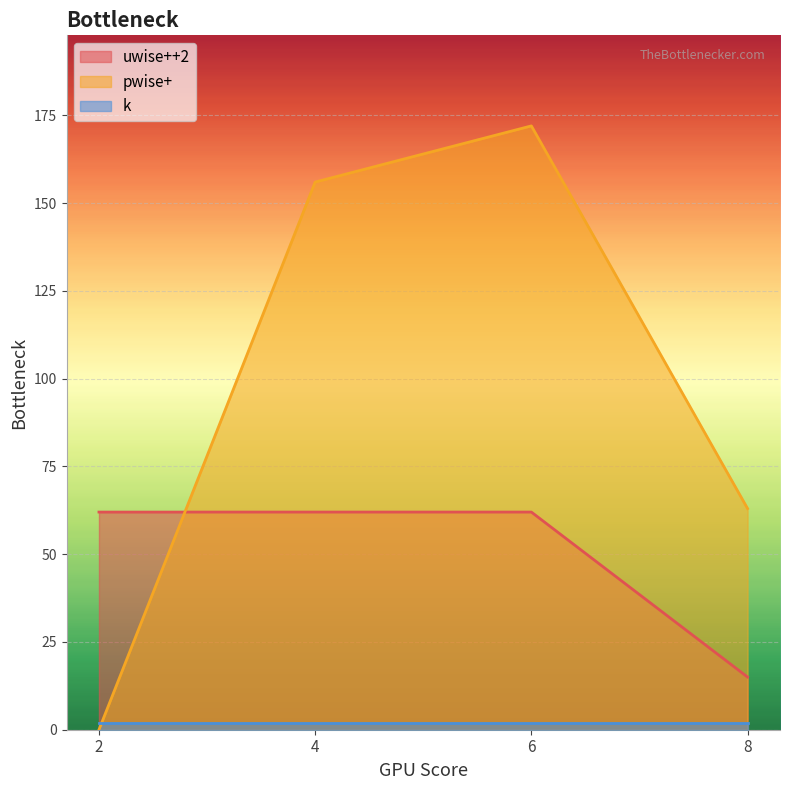

What is the difference between the highest and lowest values at 8?

61